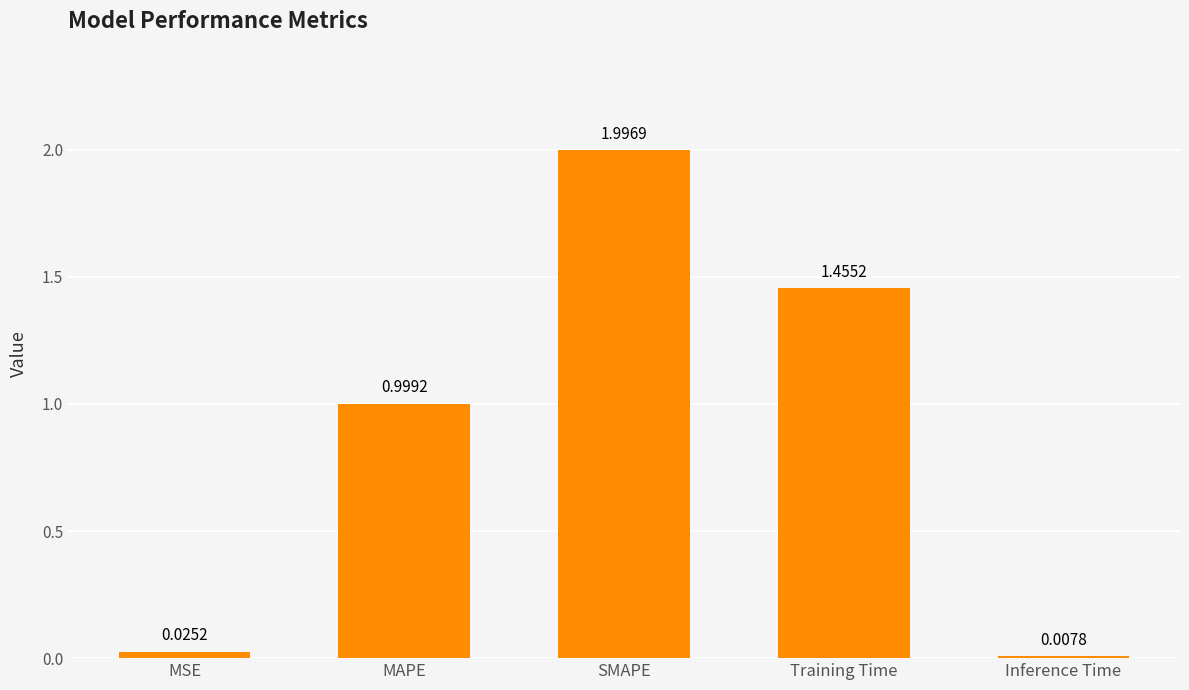

Which category has the highest value across all series?

SMAPE